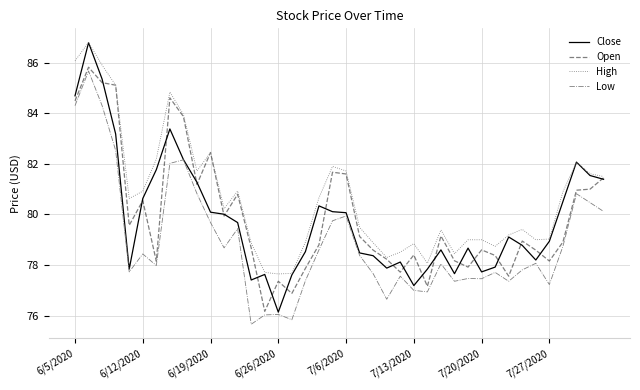

True or false: Low and High cross at least once.

False